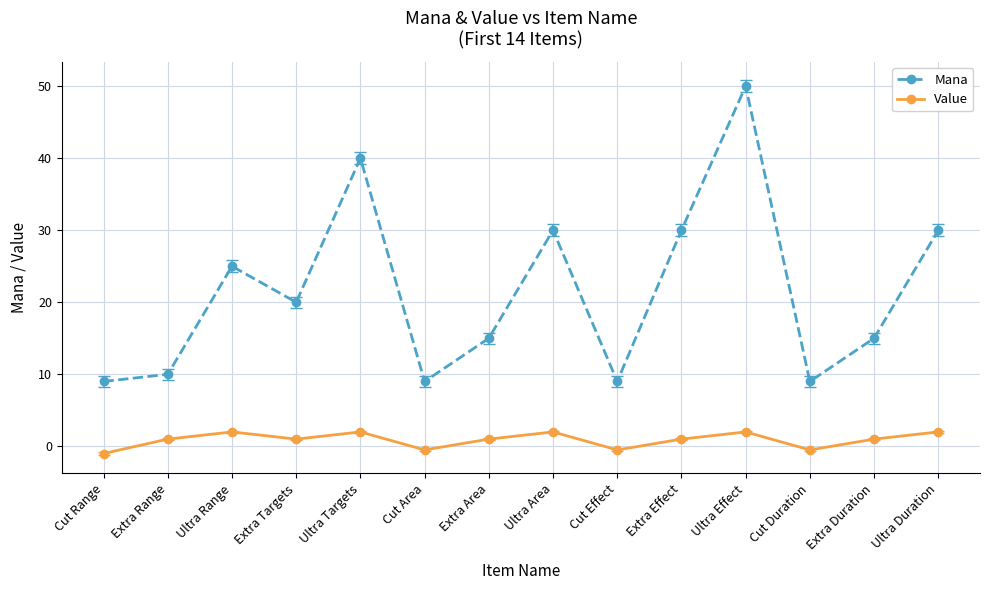

True or false: Mana and Value cross at least once.

False